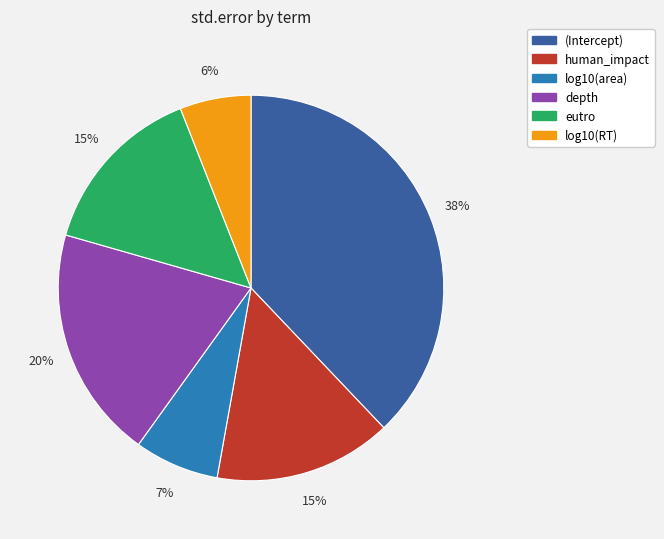

To the nearest percent, what is the difference between the human_impact and log10(area) slice percentages?

8%